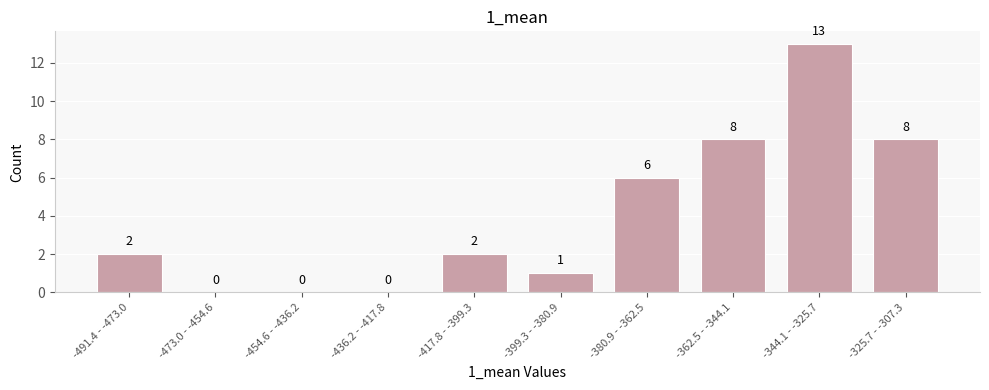

Reading left to right, what are all the values shown in this chart?

-491.4 - -473.0=2	-473.0 - -454.6=0	-454.6 - -436.2=0	-436.2 - -417.8=0	-417.8 - -399.3=2	-399.3 - -380.9=1	-380.9 - -362.5=6	-362.5 - -344.1=8	-344.1 - -325.7=13	-325.7 - -307.3=8